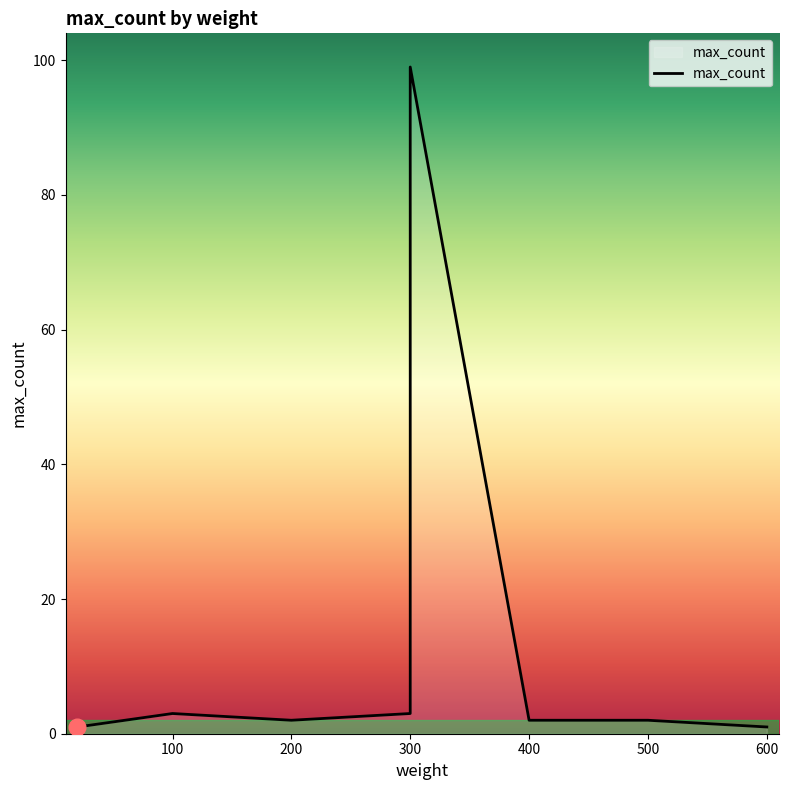

Approximately how many times larger is the value at 600 compared to 300?

0.3